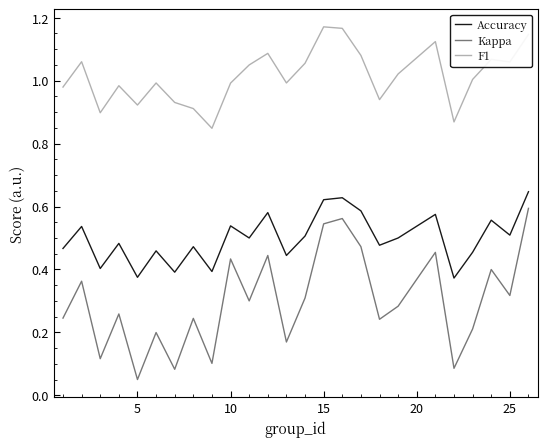

Rank the series by their average value, from lowest to highest.

Kappa, Accuracy, F1